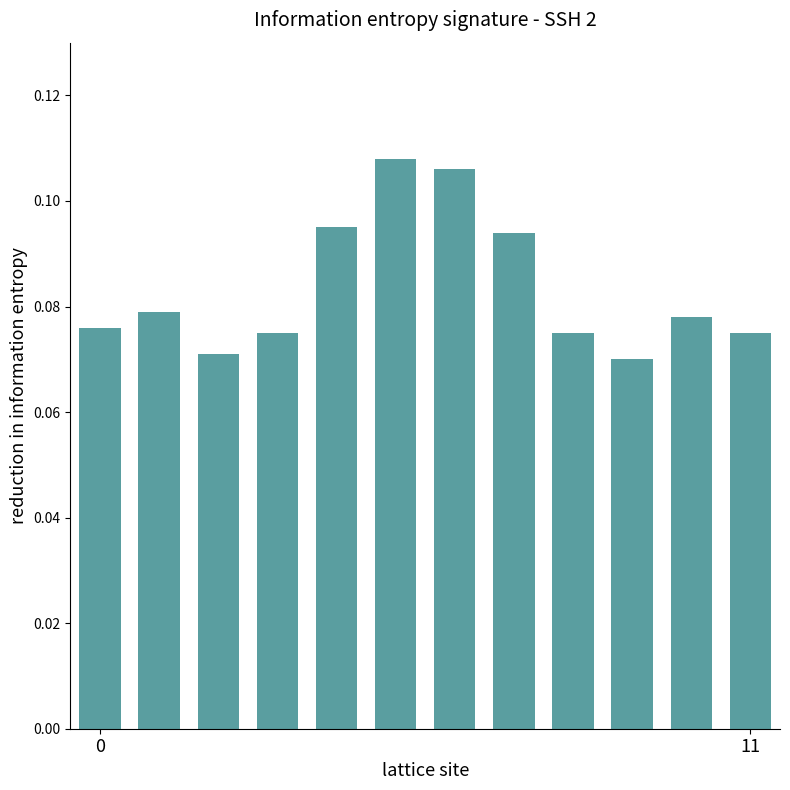

Count the values in the range 0 to 1.

12